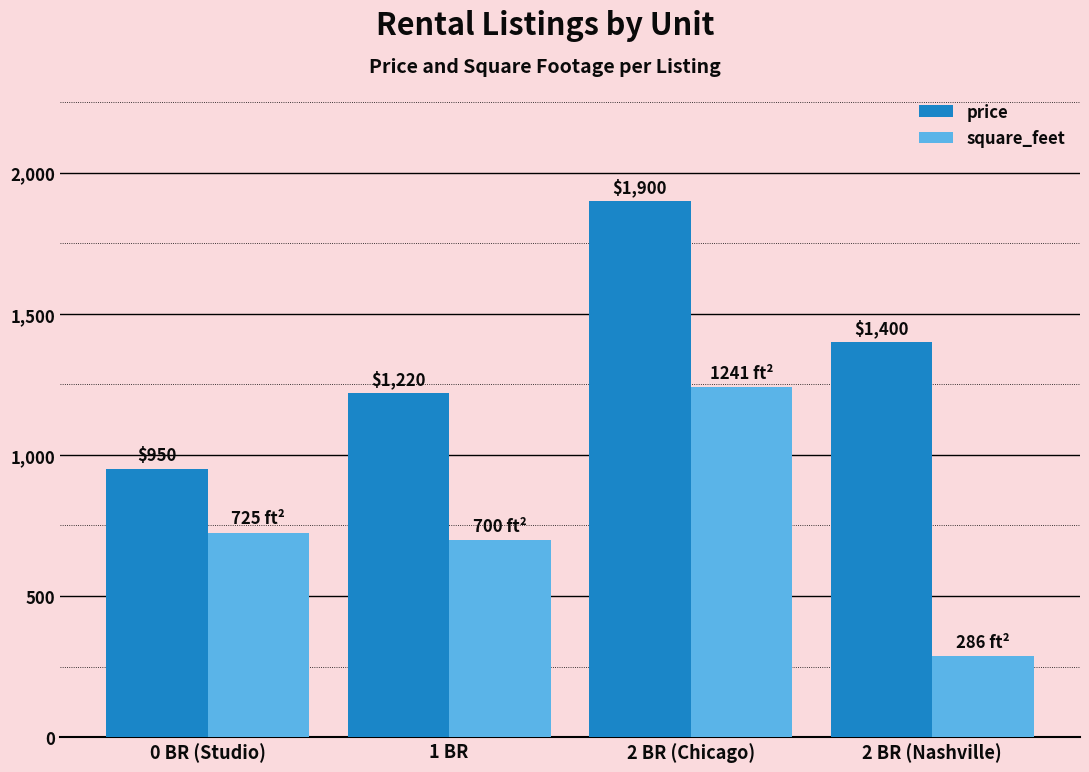

Which category has the lowest value in the price series?

0 BR (Studio)